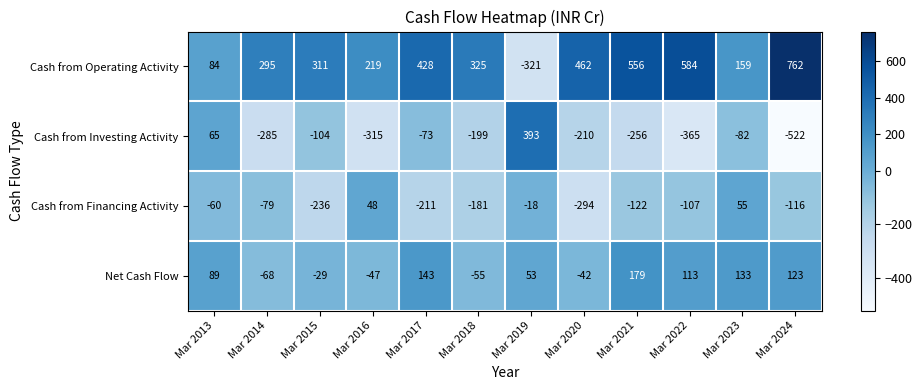

Rank the categories by Net Cash Flow value from highest to lowest.

Mar 2021, Mar 2017, Mar 2023, Mar 2024, Mar 2022, Mar 2013, Mar 2019, Mar 2015, Mar 2020, Mar 2016, Mar 2018, Mar 2014